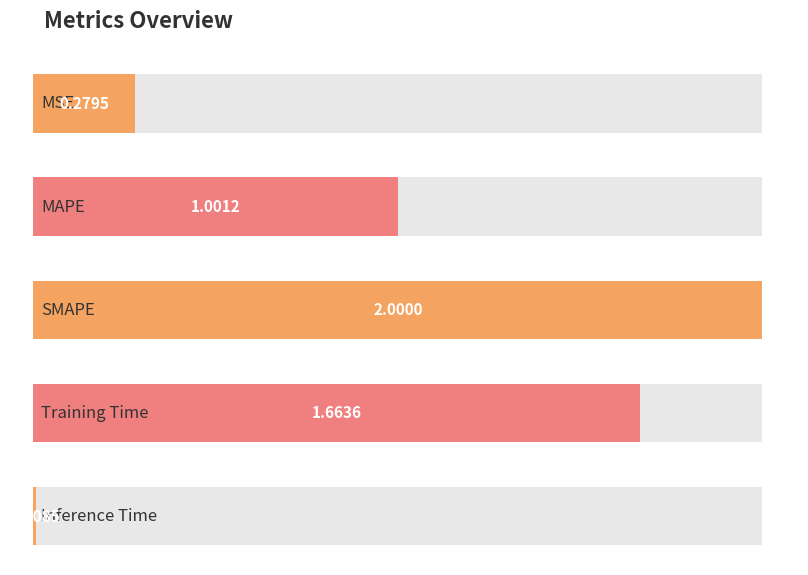

Reading left to right, transcribe all the data shown in this chart.

0.3	1.0	2.0	1.7	0.0